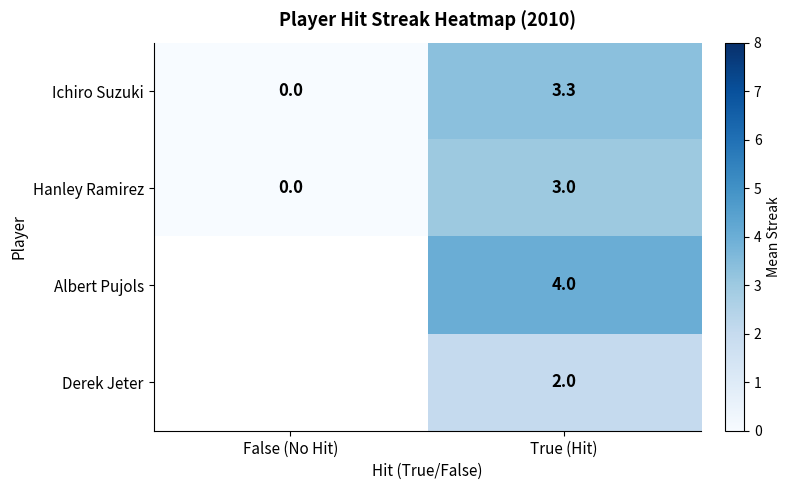

What is the difference between the maximum and minimum values in the Hanley Ramirez series?

3.0